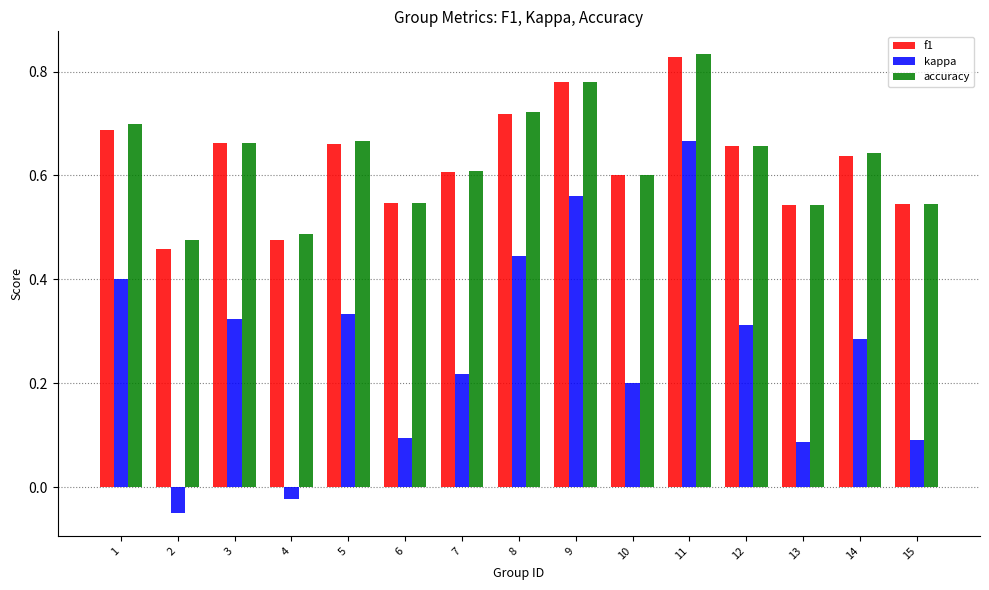

Is the value of accuracy at 11 greater than the value of f1 at 8?

Yes